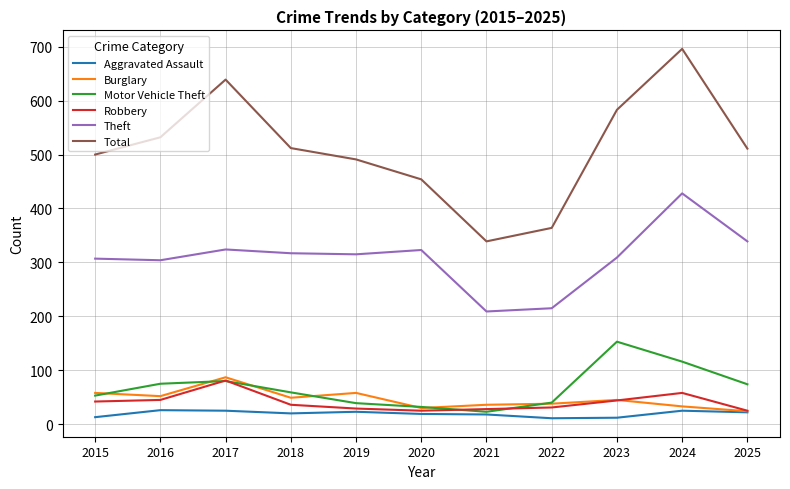

True or false: Robbery has a value of 81 at 2017.

True